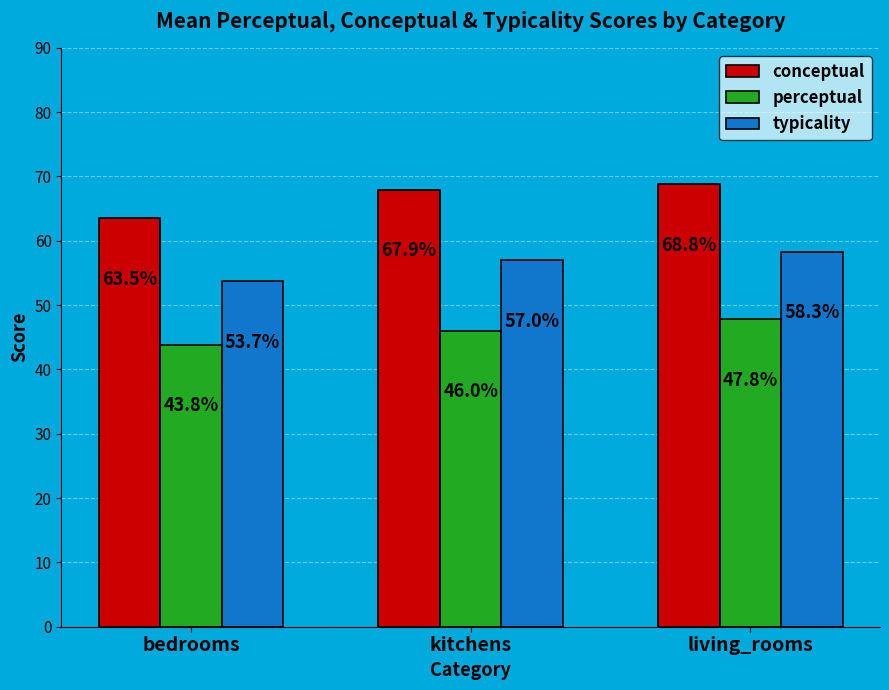

What is the difference between the perceptual values at kitchens and bedrooms?

2.2